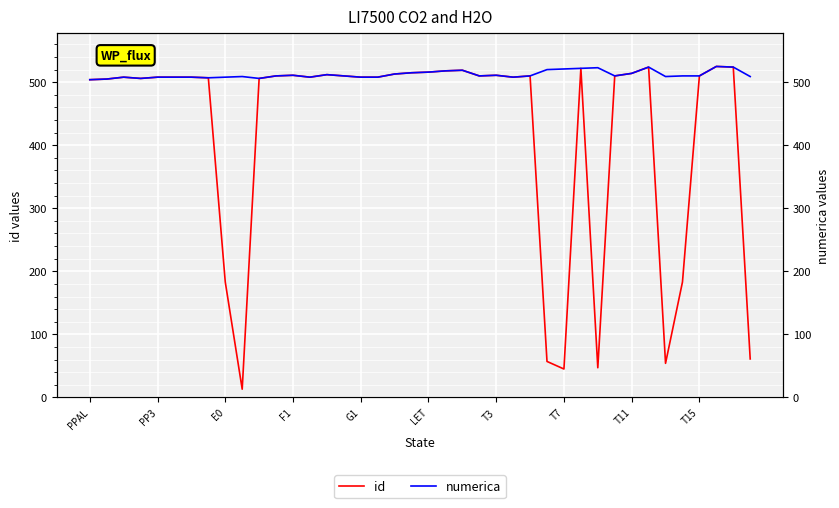

At T3, list the series in order from smallest to largest.

id, numerica